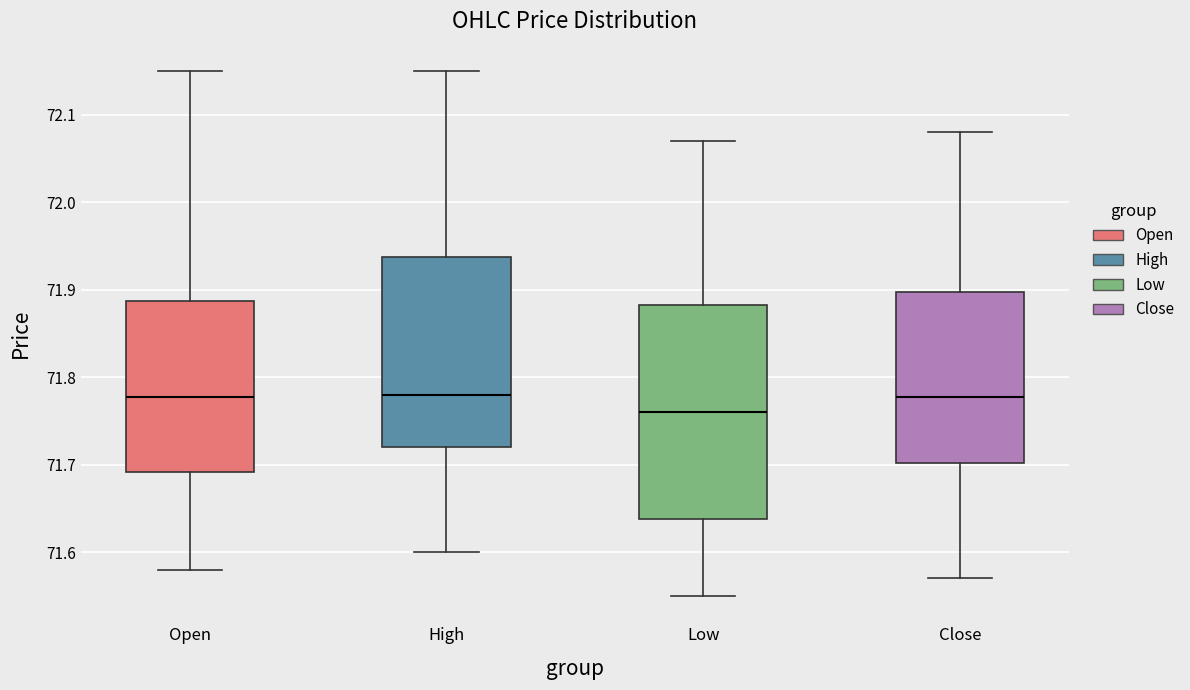

Reading left to right, read every box against the y-axis: the position of its median line, the range the box covers, and the ends of its whiskers. The values are not printed on the chart, so give them approximately, as read against the axis.

Open: median 71.78, box 71.69 to 71.89, whiskers 71.58 to 72.15
High: median 71.78, box 71.72 to 71.94, whiskers 71.60 to 72.15
Low: median 71.76, box 71.64 to 71.88, whiskers 71.55 to 72.07
Close: median 71.78, box 71.70 to 71.90, whiskers 71.57 to 72.08